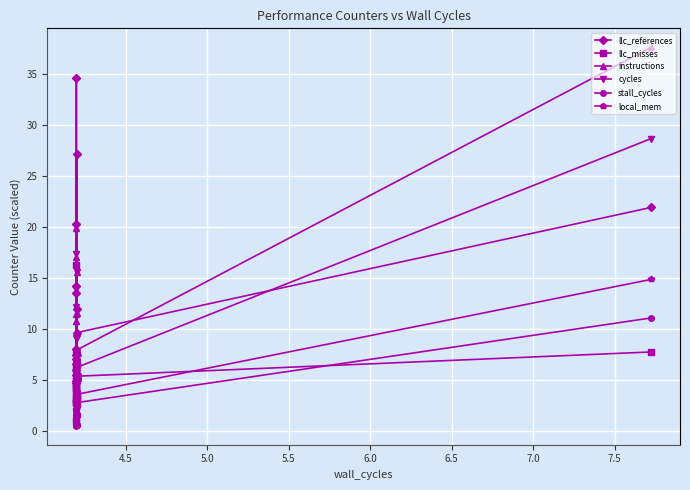

Which series has the widest spread of values?

instructions